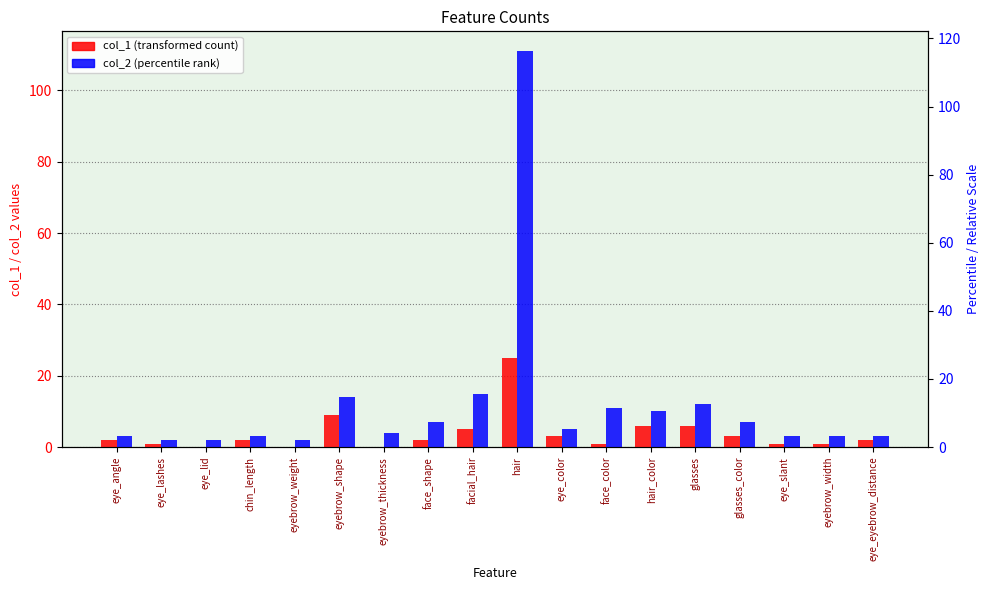

At how many categories does at least one series exceed 72?

1